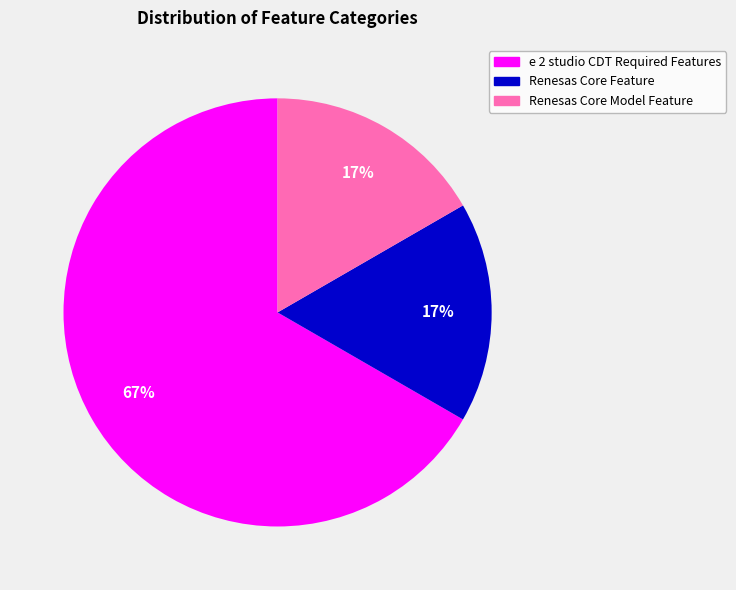

Do e 2 studio CDT Required Features and Renesas Core Feature together represent more than half of the pie?

Yes